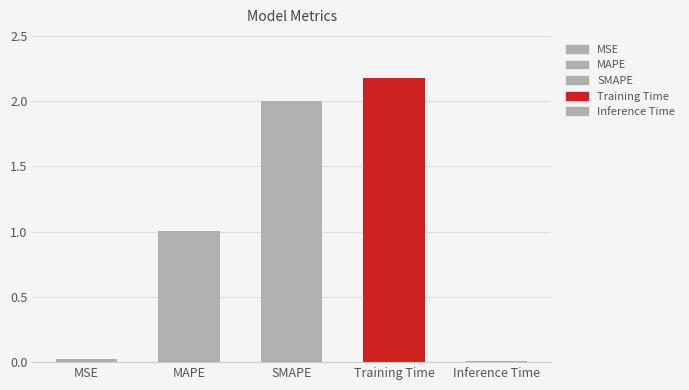

Between MSE and SMAPE, which is larger?

SMAPE